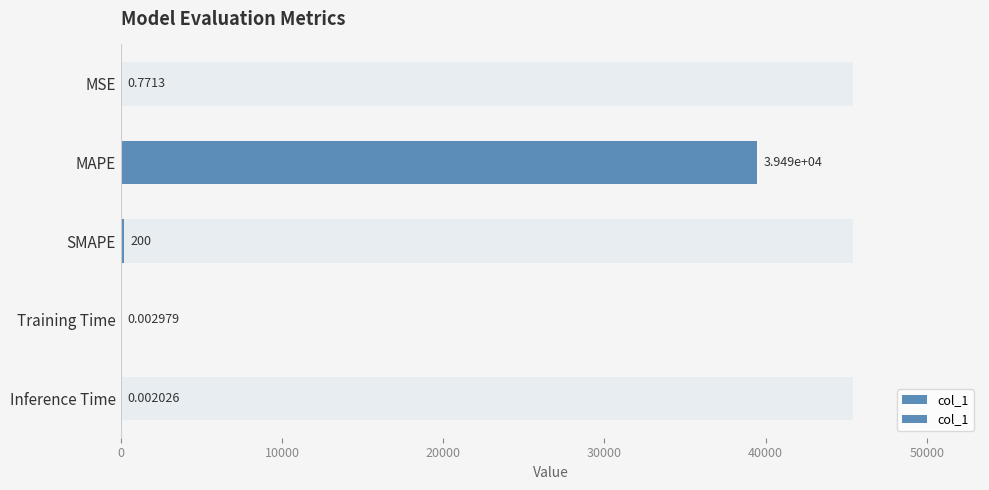

How many distinct data groups are displayed?

1